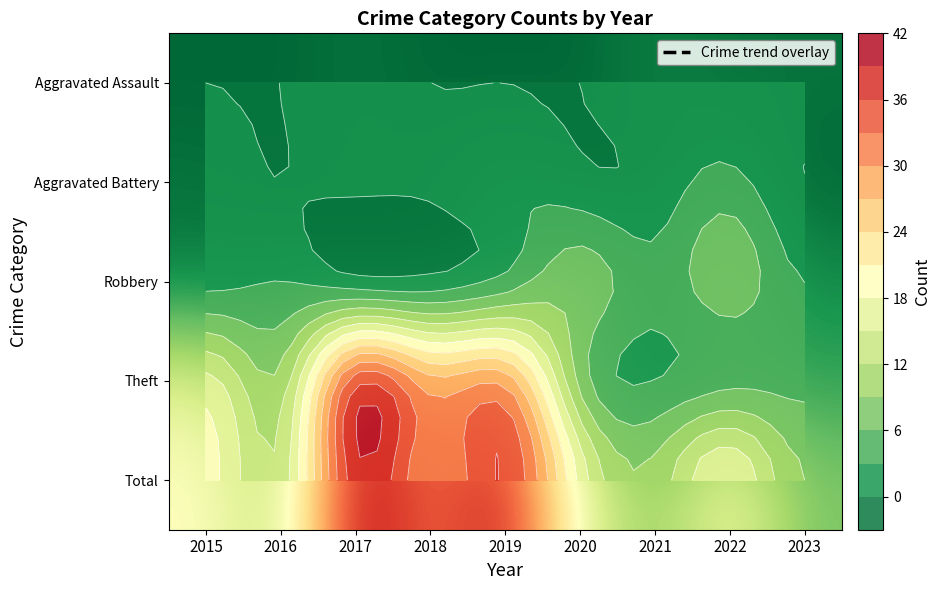

True or false: Total has a value of 36 at 2019.

True